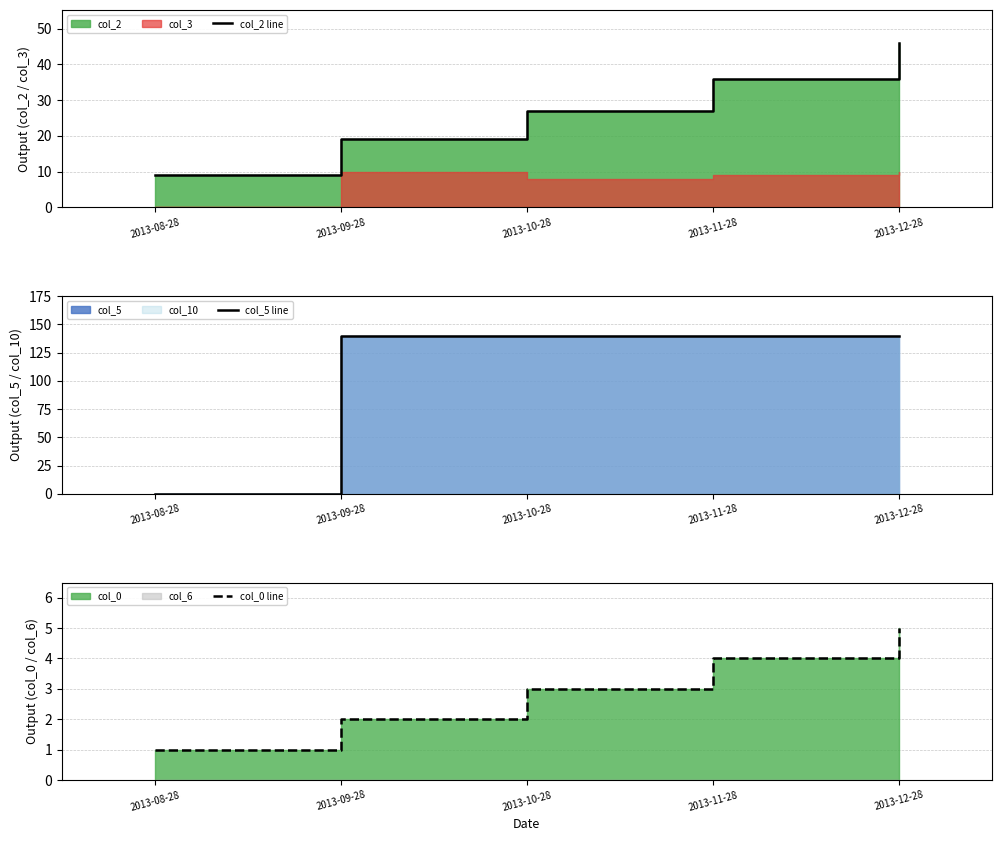

Is the value of col_2 line at 2013-10-28 greater than the value of col_0 line at 2013-10-28?

Yes